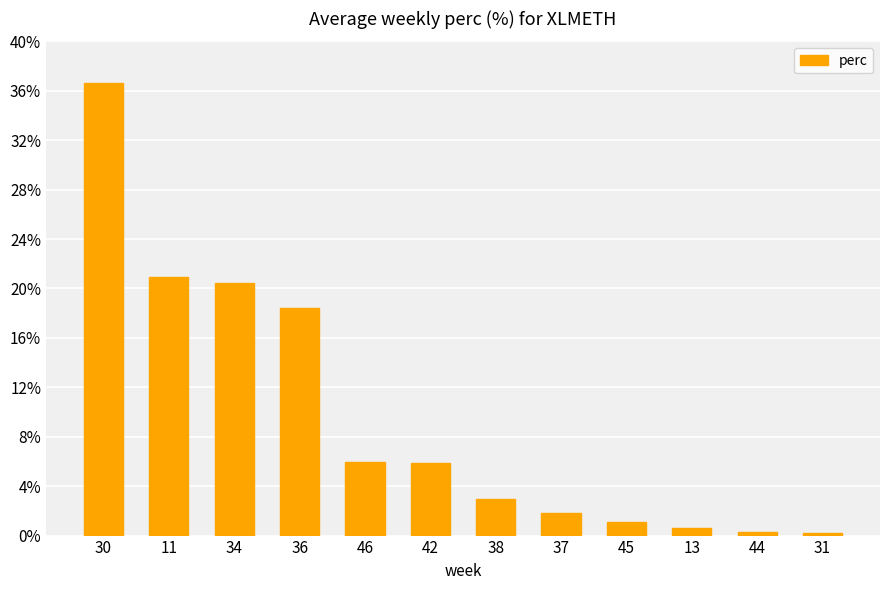

What position from the right is 30?

12